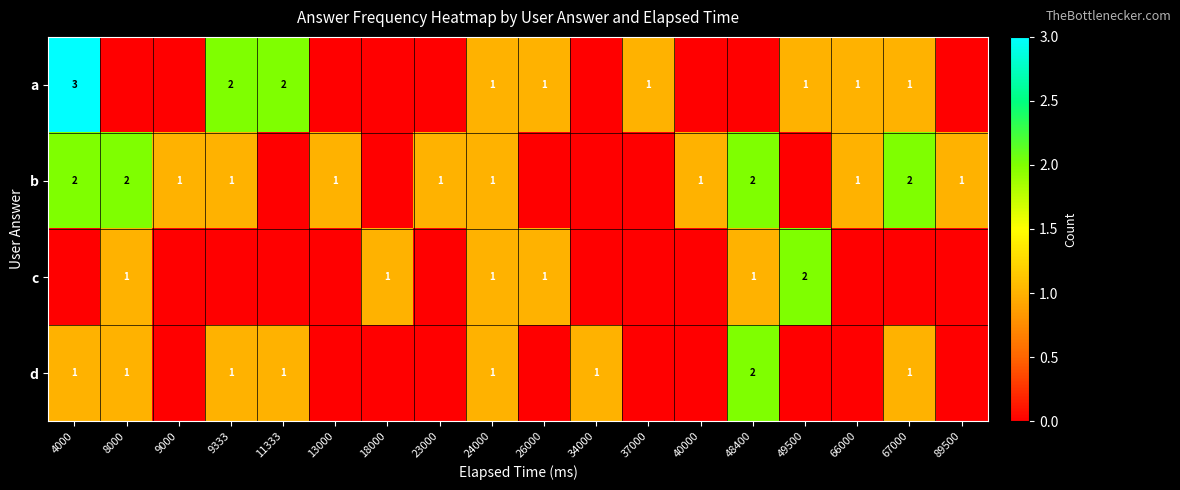

The b series shows 2 at 8000. True or false?

True